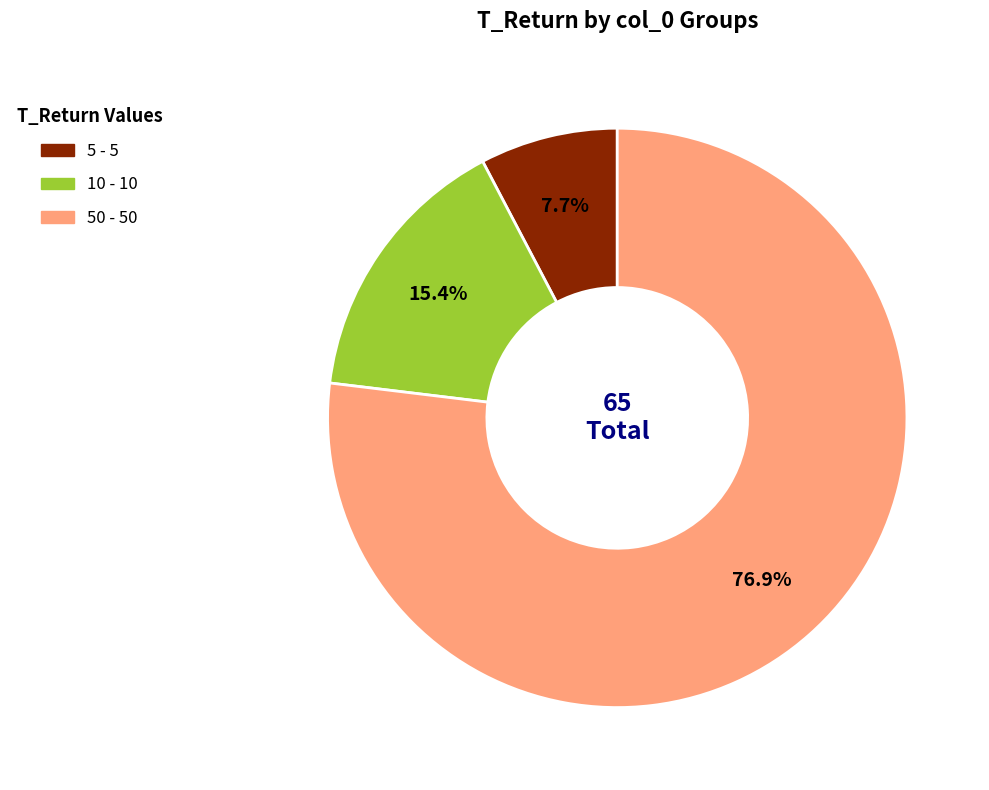

Is there any slice that represents more than half of the pie?

Yes